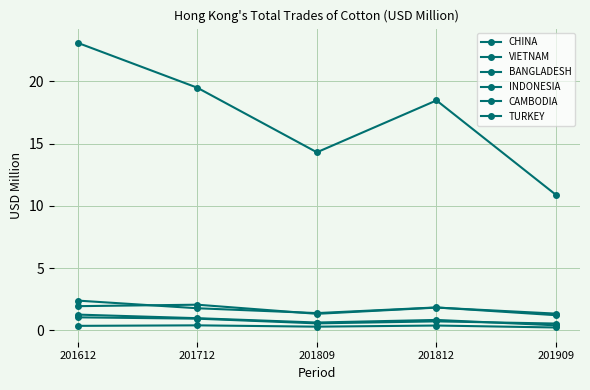

What is the total value across all series at 201712?

25.6